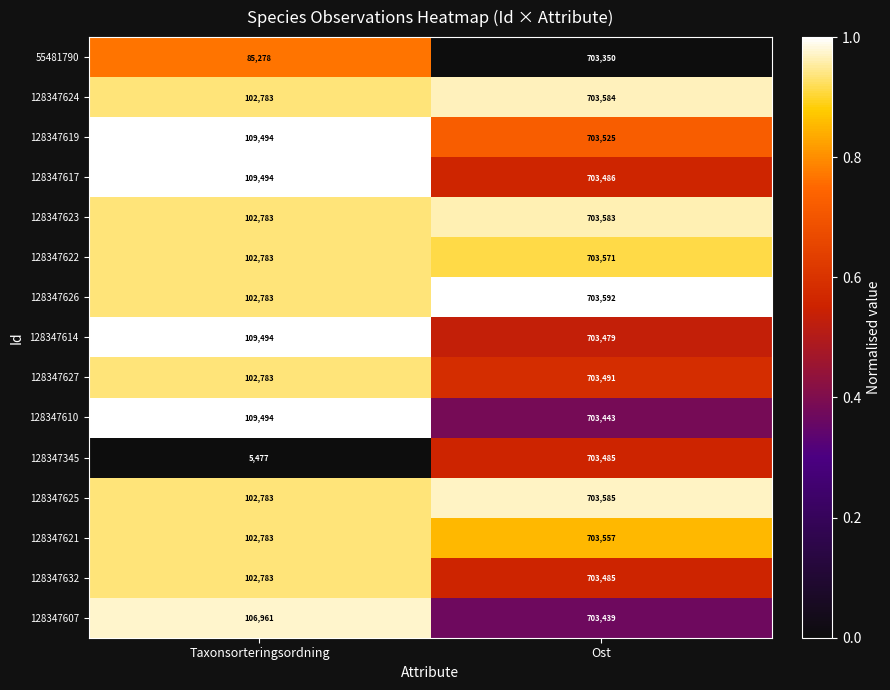

Reading left to right, transcribe all the data shown in this chart.

55481790: 85278	703350
128347624: 102783	703584
128347619: 109494	703525
128347617: 109494	703486
128347623: 102783	703583
128347622: 102783	703571
128347626: 102783	703592
128347614: 109494	703479
128347627: 102783	703491
128347610: 109494	703443
128347345: 5477	703485
128347625: 102783	703585
128347621: 102783	703557
128347632: 102783	703485
128347607: 106961	703439